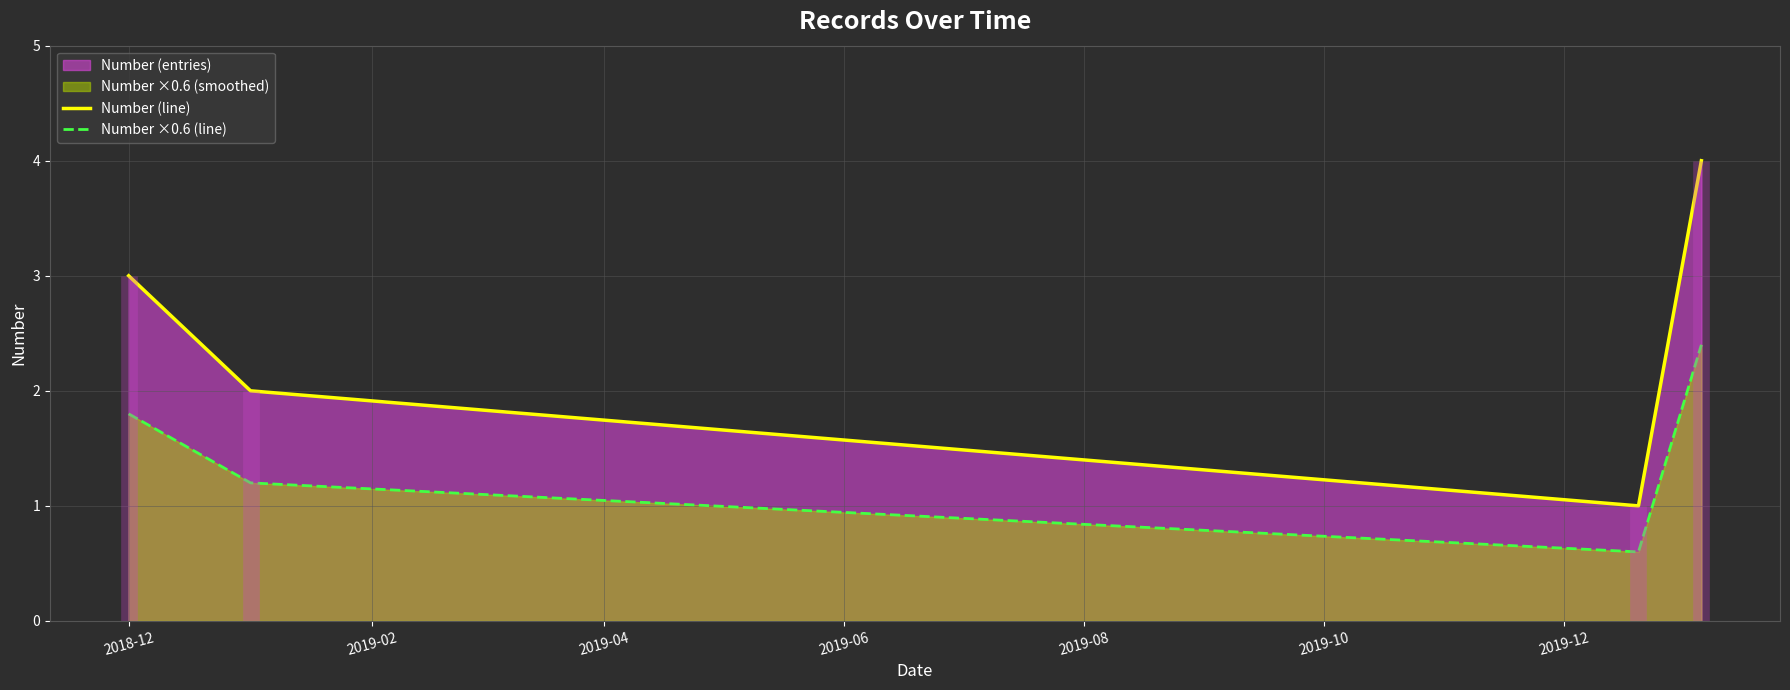

What is the highest value of the Number (line) series?

4.0